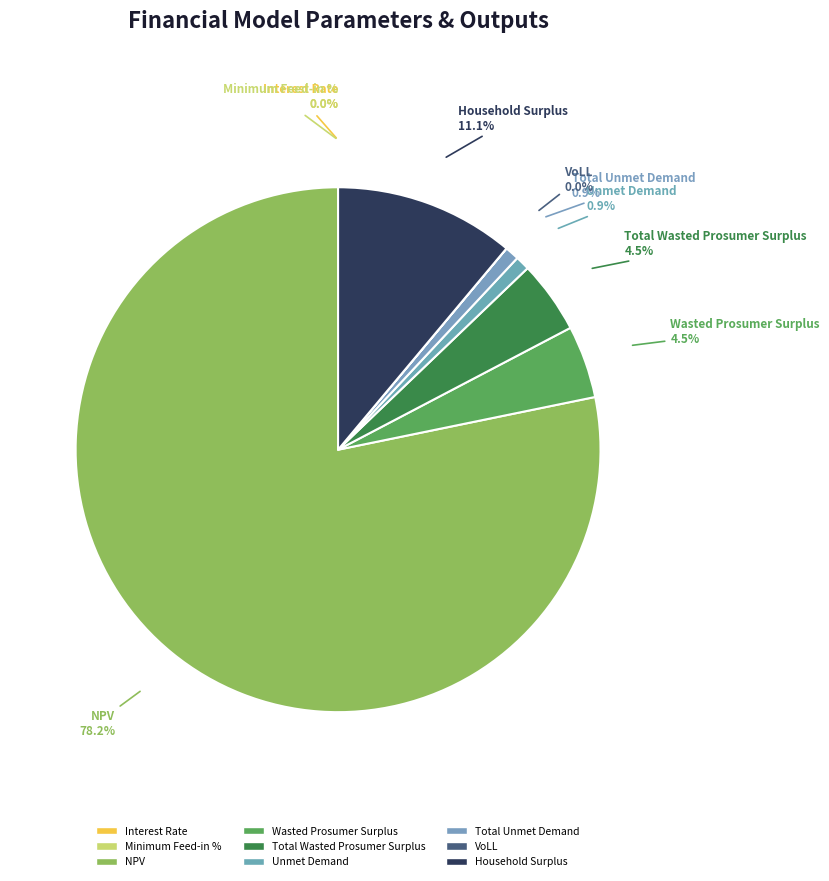

To the nearest percent, what portion does Total Unmet Demand represent?

1%